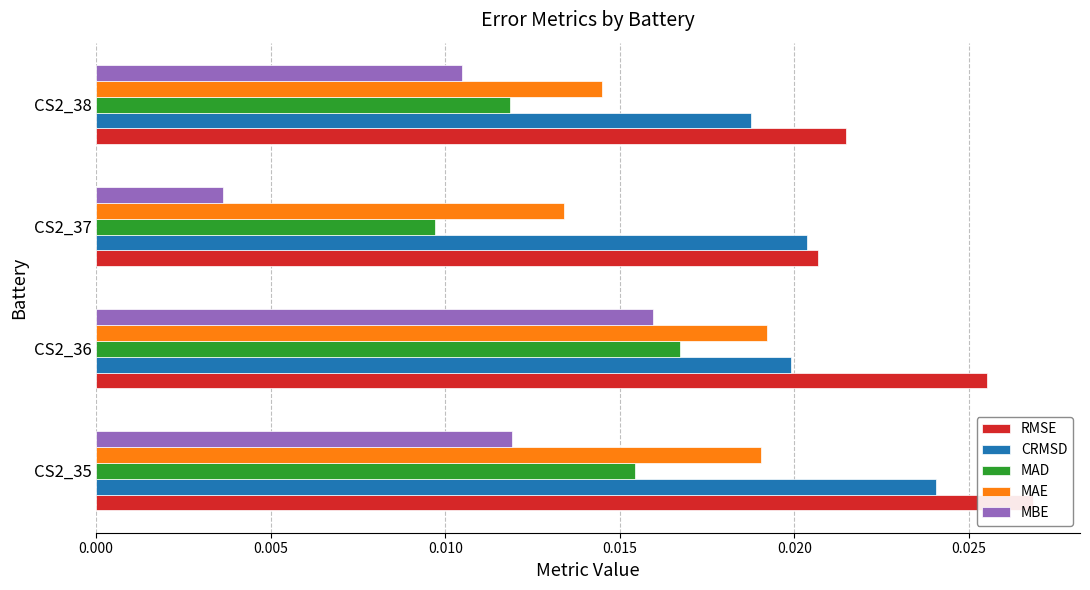

Rank the series by their maximum value, from highest to lowest.

RMSE, CRMSD, MAE, MAD, MBE